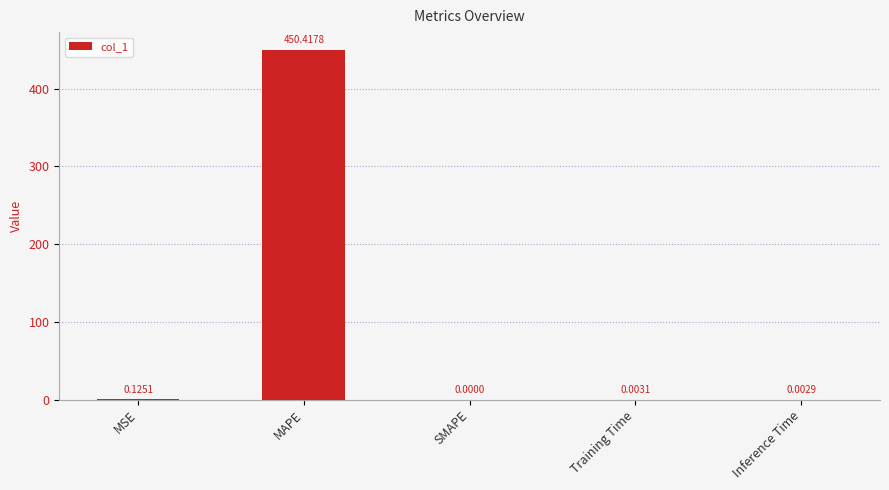

Where is the data nearest to the value 225?

MSE